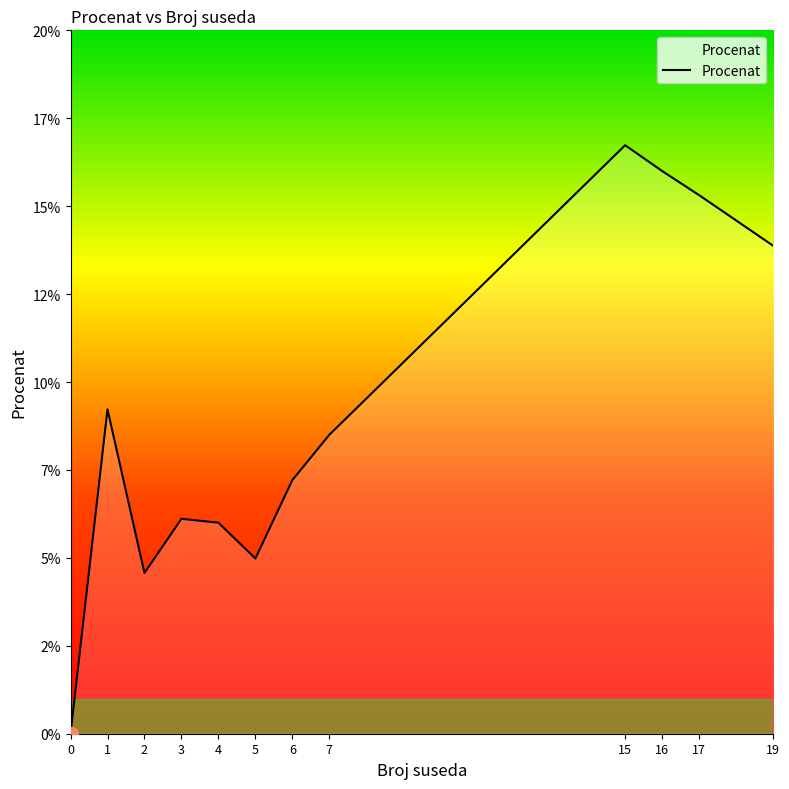

What is the difference between the maximum and minimum values?

16.7